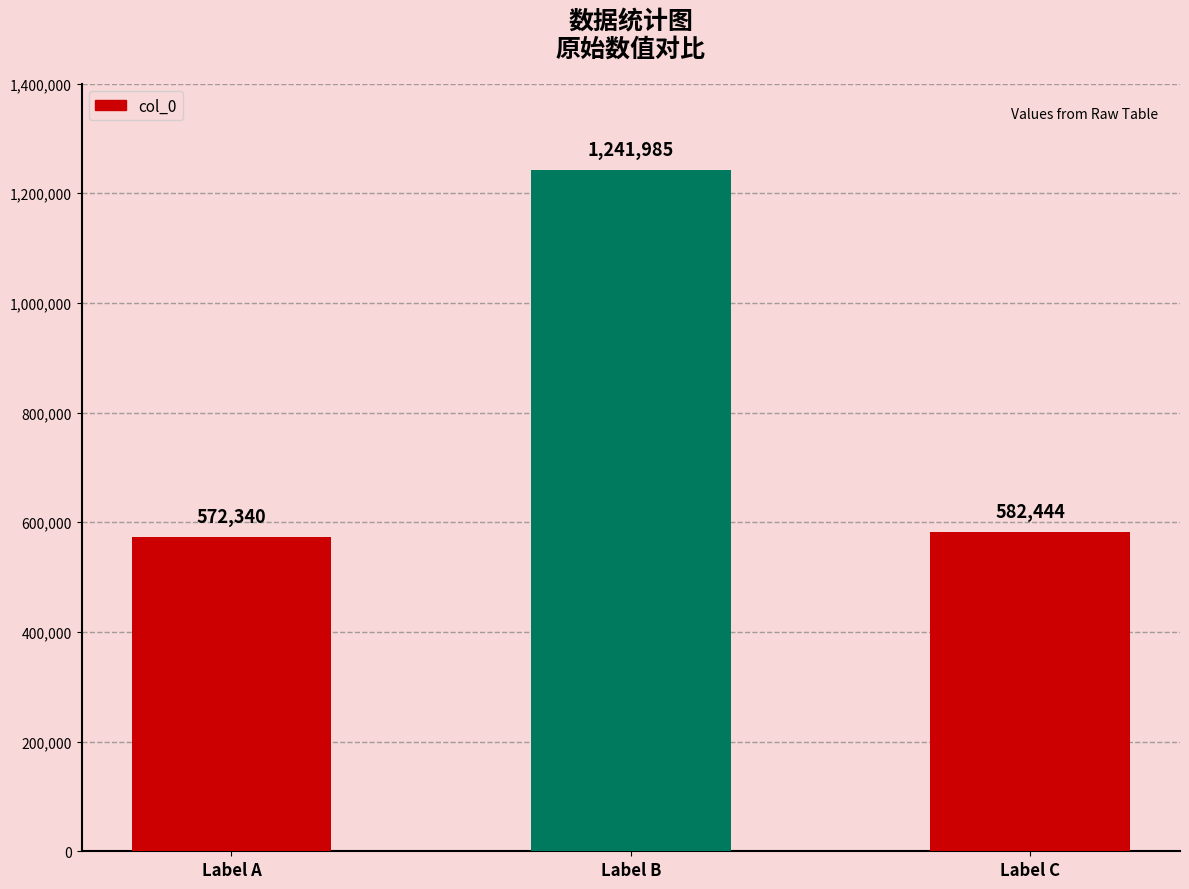

Which has a higher value, Label B or Label C?

Label B